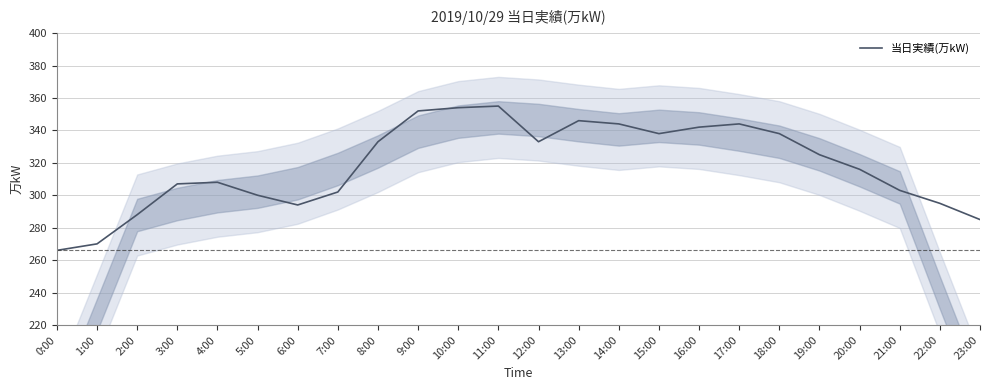

Does the chart display data point markers on the line(s)?

No